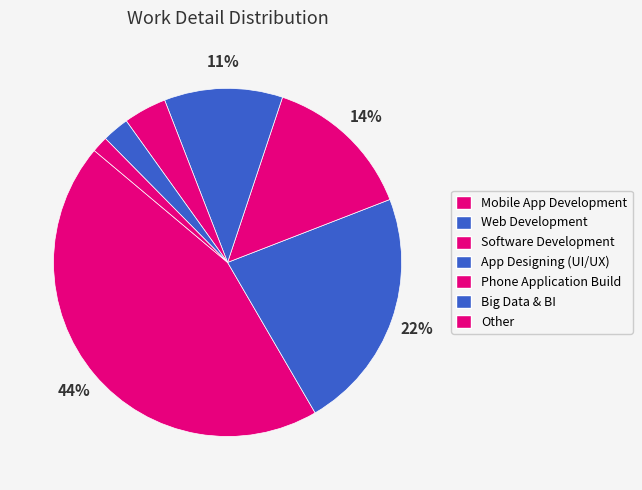

Rank the categories by value from lowest to highest.

Other, Big Data & BI, Phone Application Build, App Designing (UI/UX), Software Development, Web Development, Mobile App Development